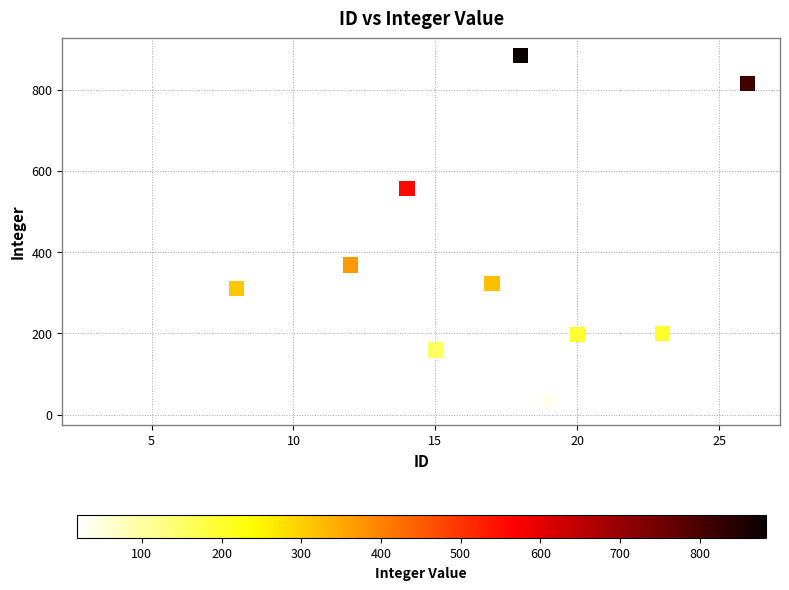

What is the average X value?

16